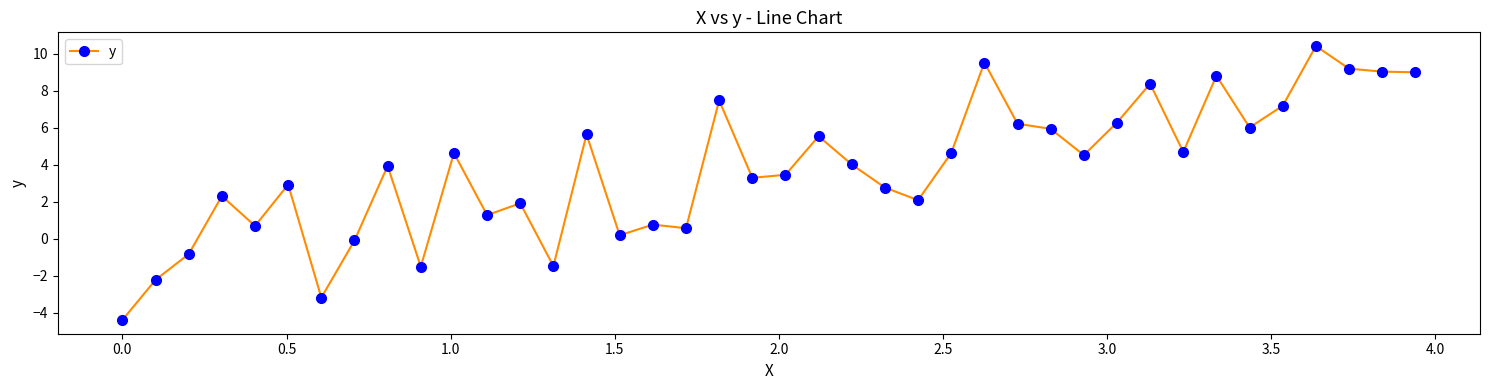

What is the value of the 19th point from the left?

7.5